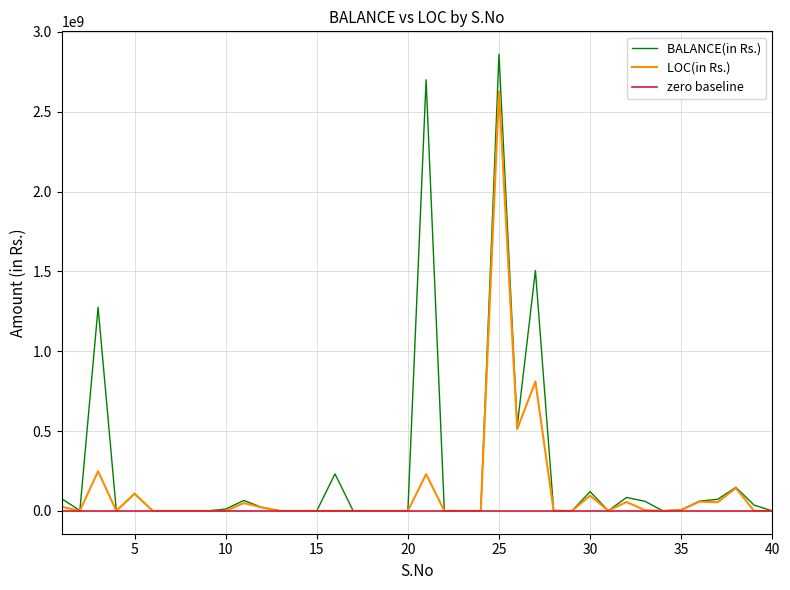

Rank the series by their maximum value, from highest to lowest.

BALANCE(in Rs.), LOC(in Rs.)